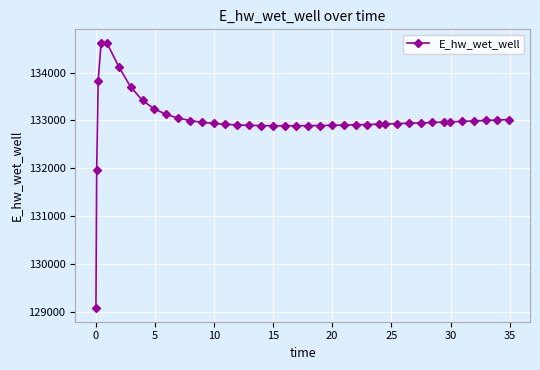

How many lines are shown in the chart?

1